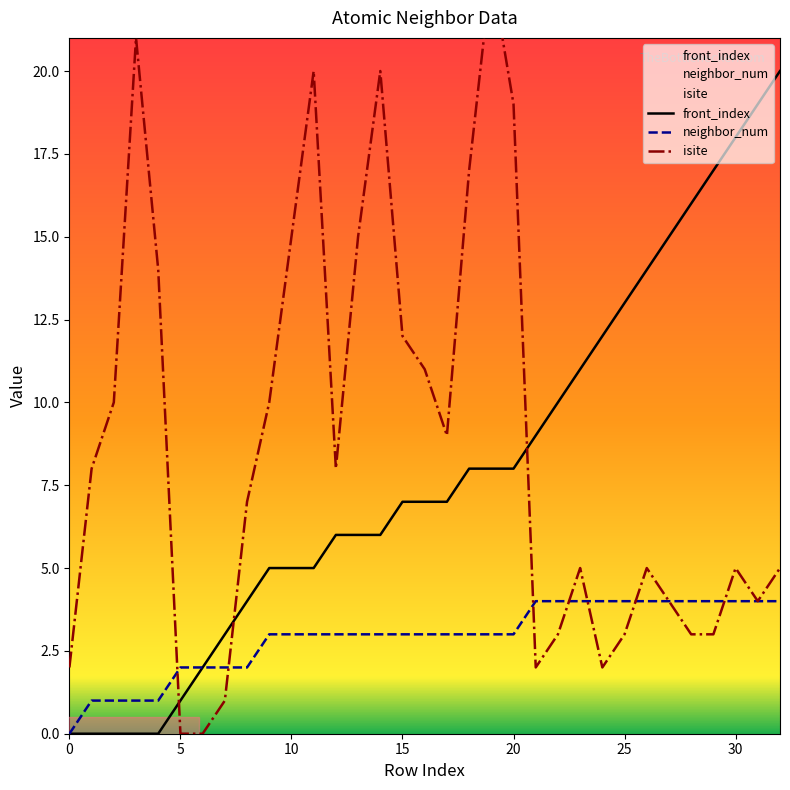

What is the sum of the neighbor_num values at 25 and 26?

8